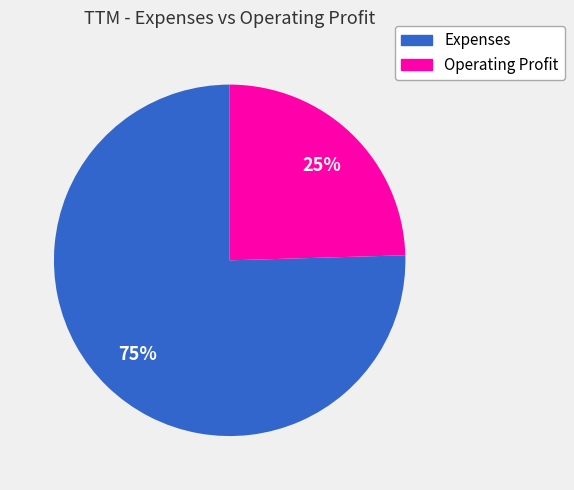

Which has a higher value, Expenses or Operating Profit?

Expenses